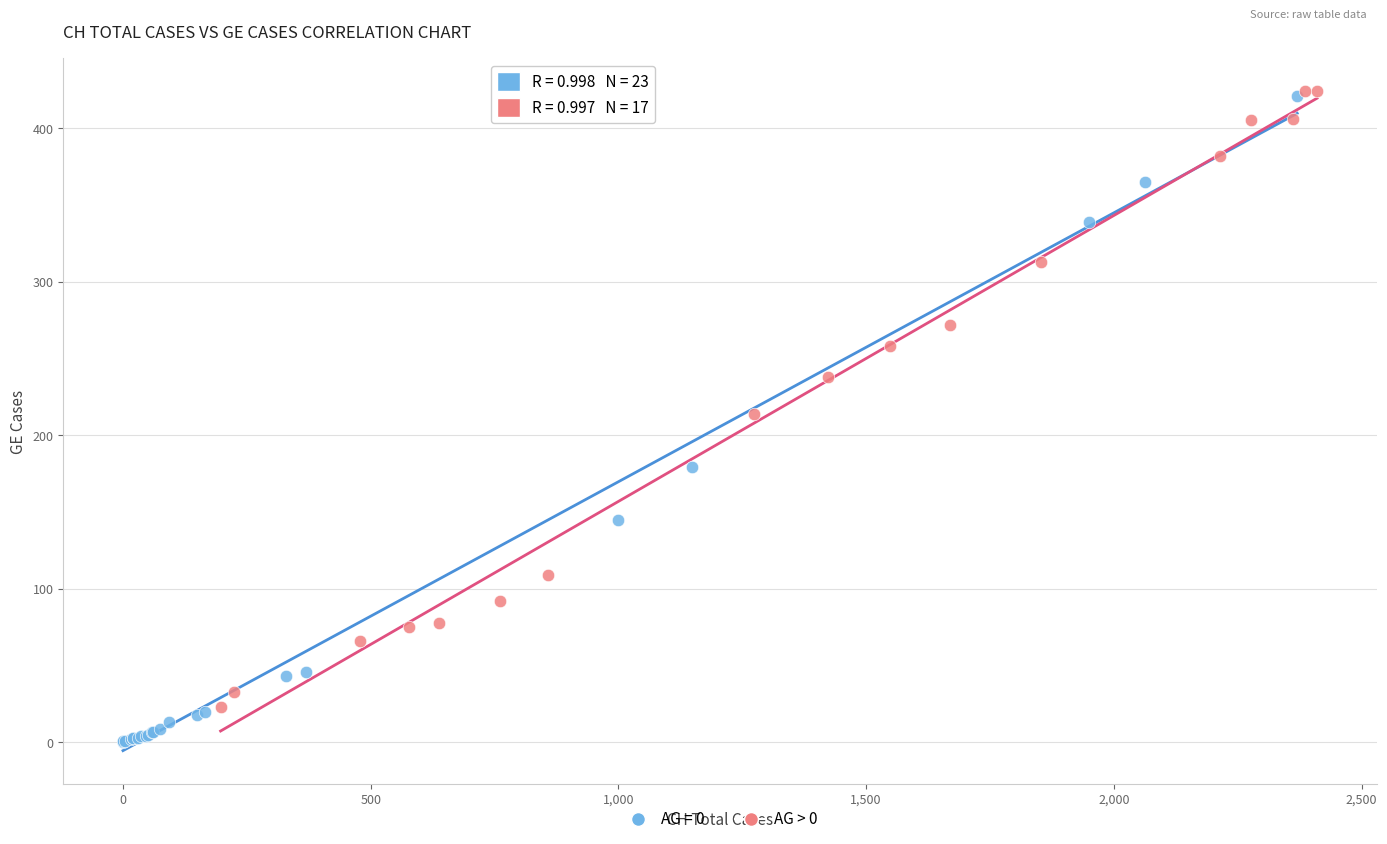

Which series reaches the minimum Y coordinate?

AG = 0